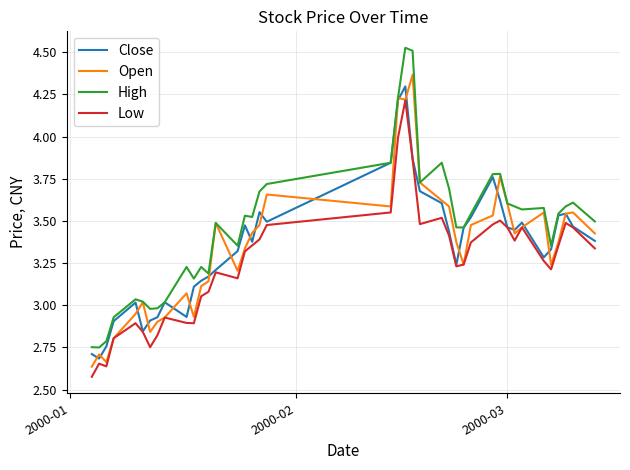

What is the maximum value for Close?

4.3